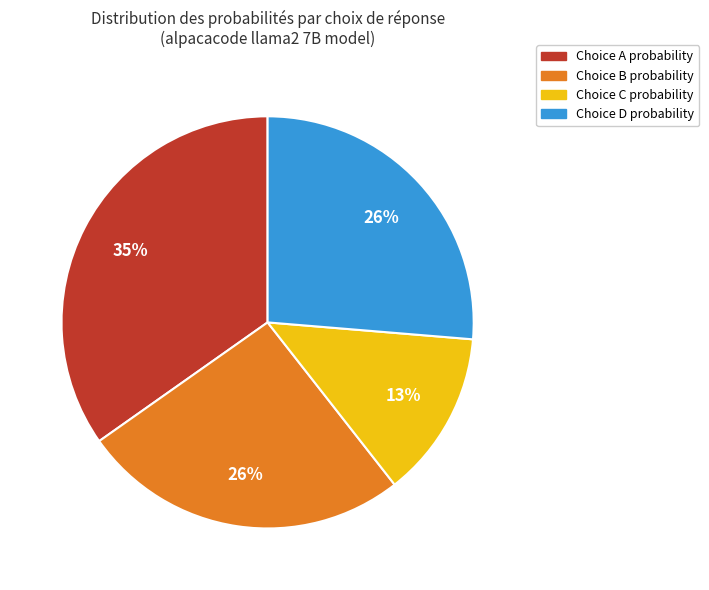

To the nearest percent, what is the average slice percentage?

25%